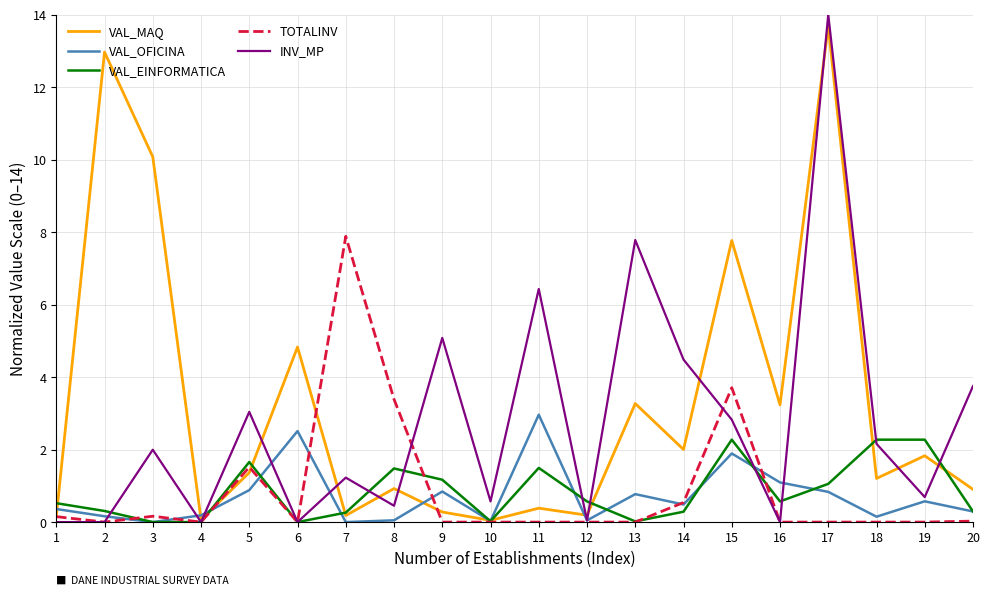

What is the highest value of the TOTALINV series?

7.9